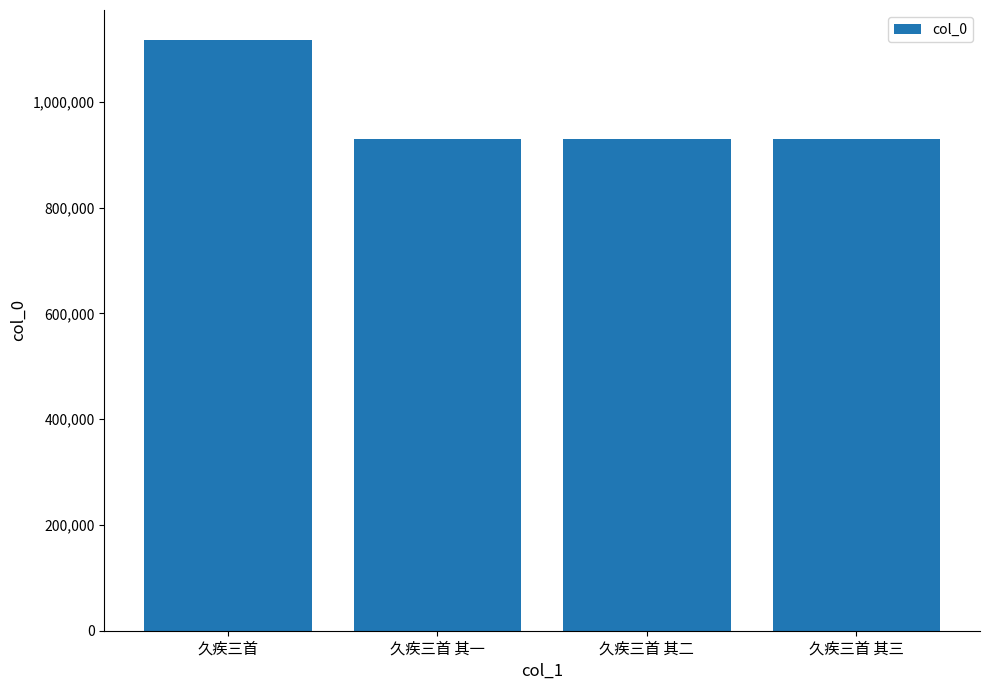

Which label corresponds to the largest value in the chart?

久疾三首